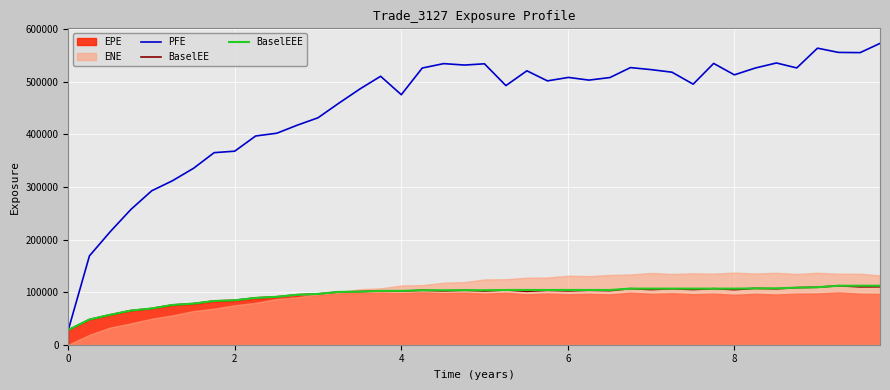

What is the value of the BaselEEE point at the 21st from the left?

103640.0